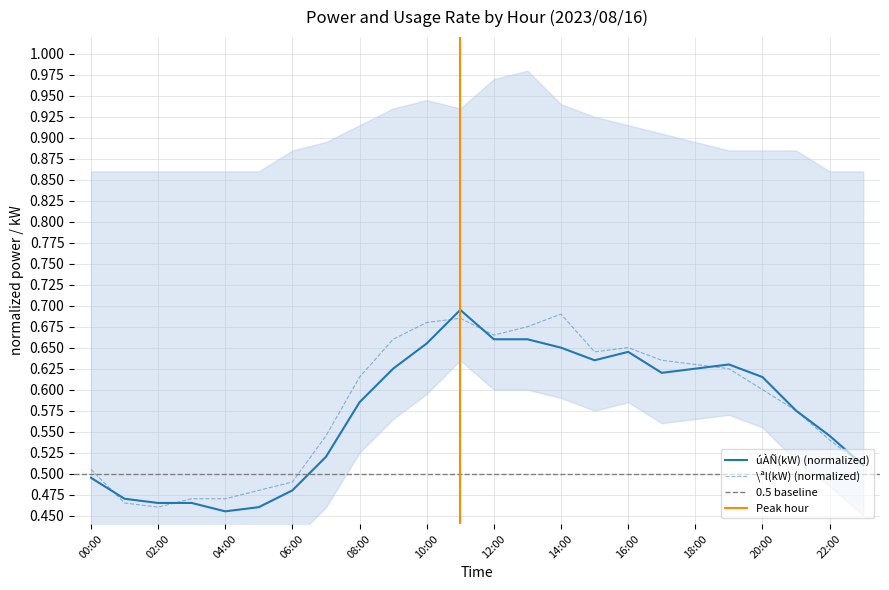

What is the value of the \ªl(kW) point at the 10th from the left?

0.7